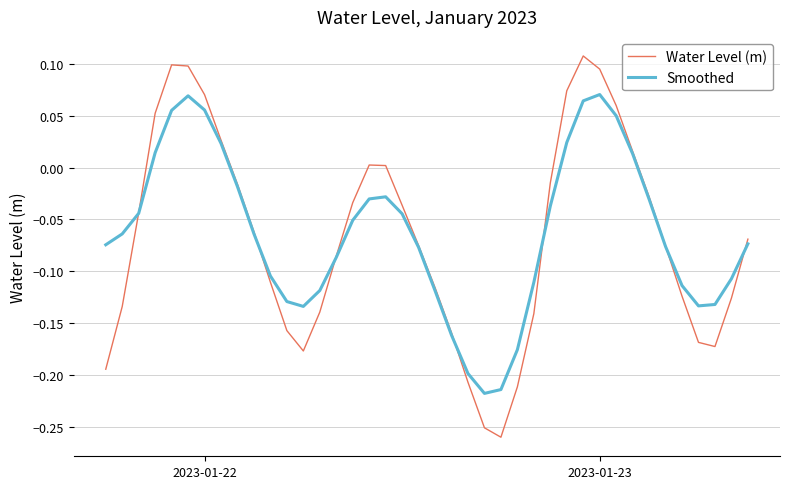

Rank the series by their maximum value, from lowest to highest.

Smoothed, Water Level (m)